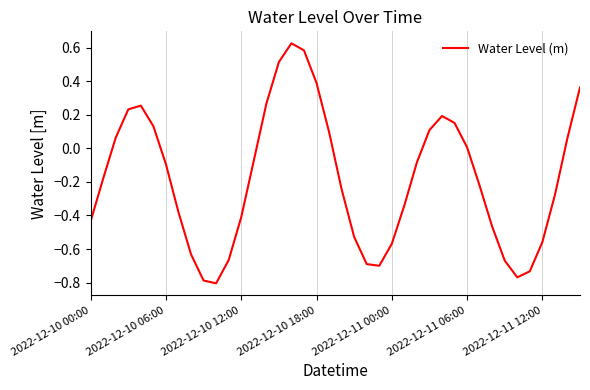

How many lines are shown in the chart?

1